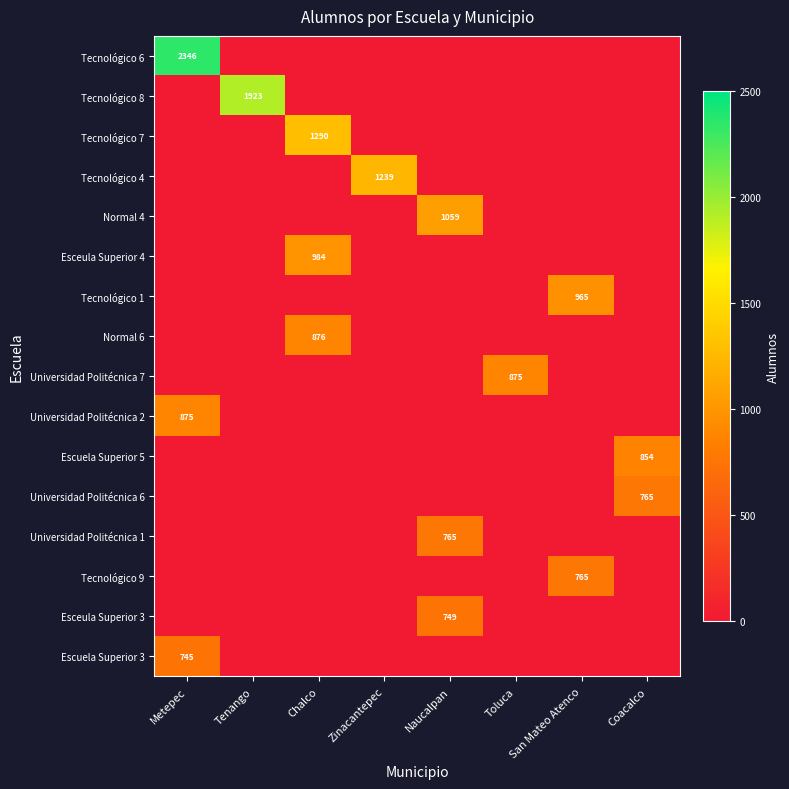

True or false: Tecnológico 9 has a value of 765 at San Mateo Atenco.

True